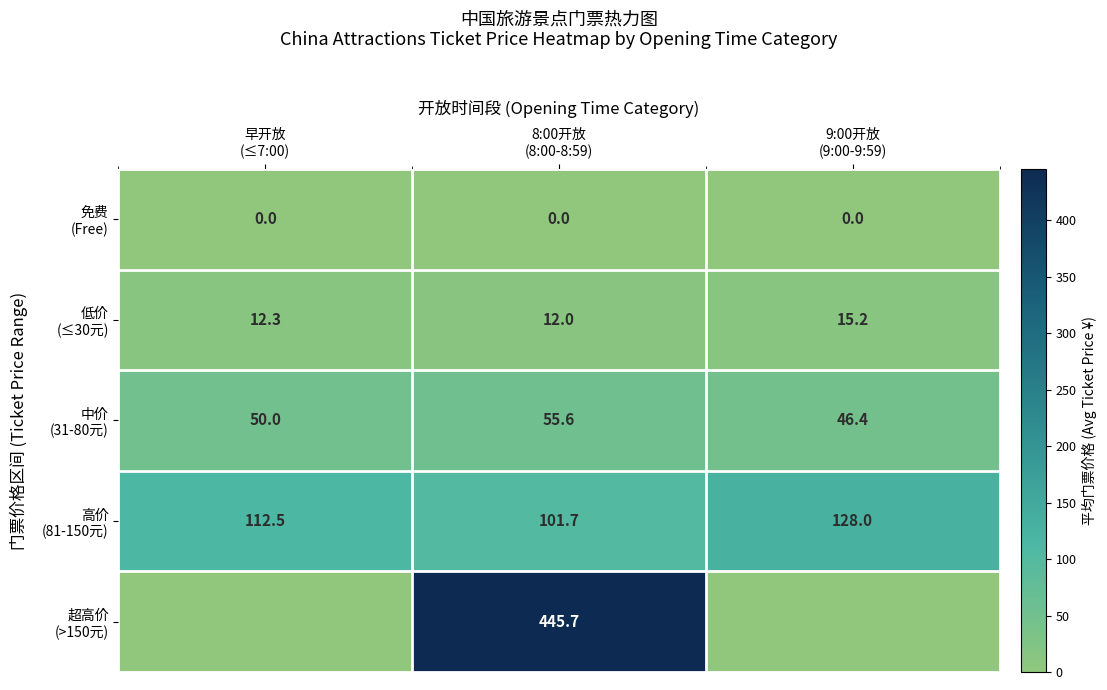

At which category is the sum across all series the highest?

8:00开放
(8:00-8:59)